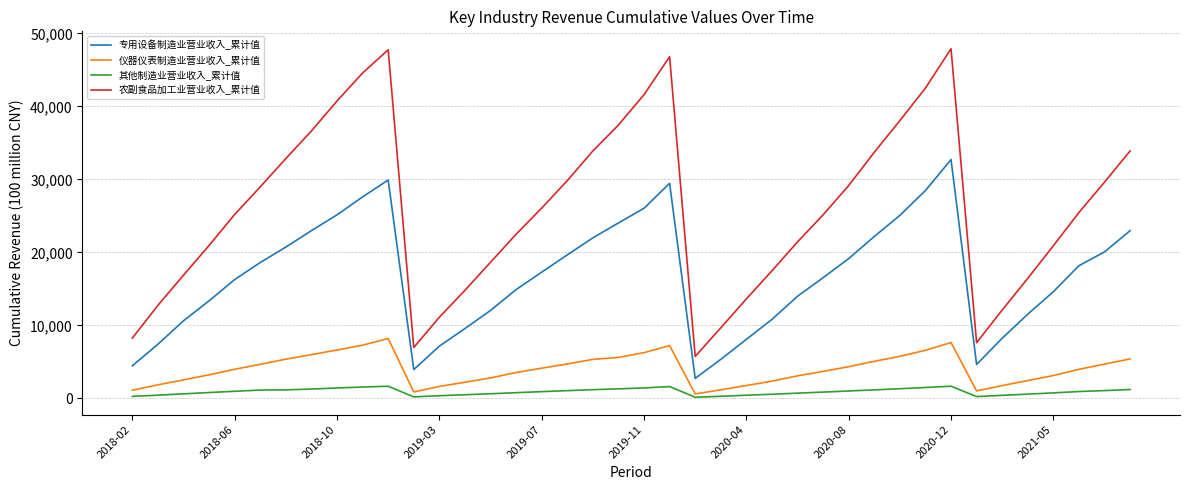

What is the maximum value shown in the chart?

47900.0